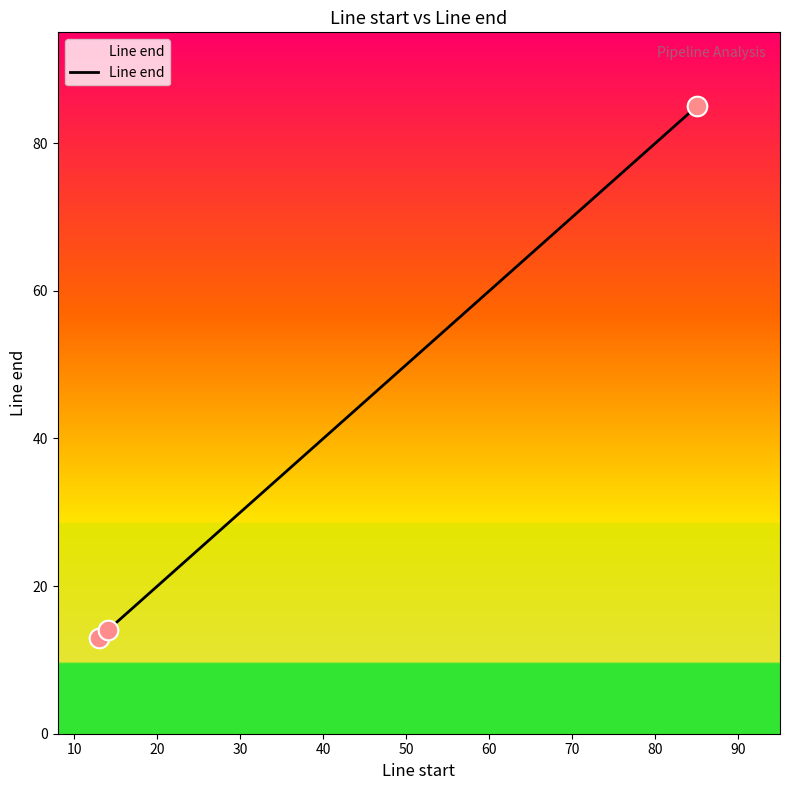

What is the average value?

37